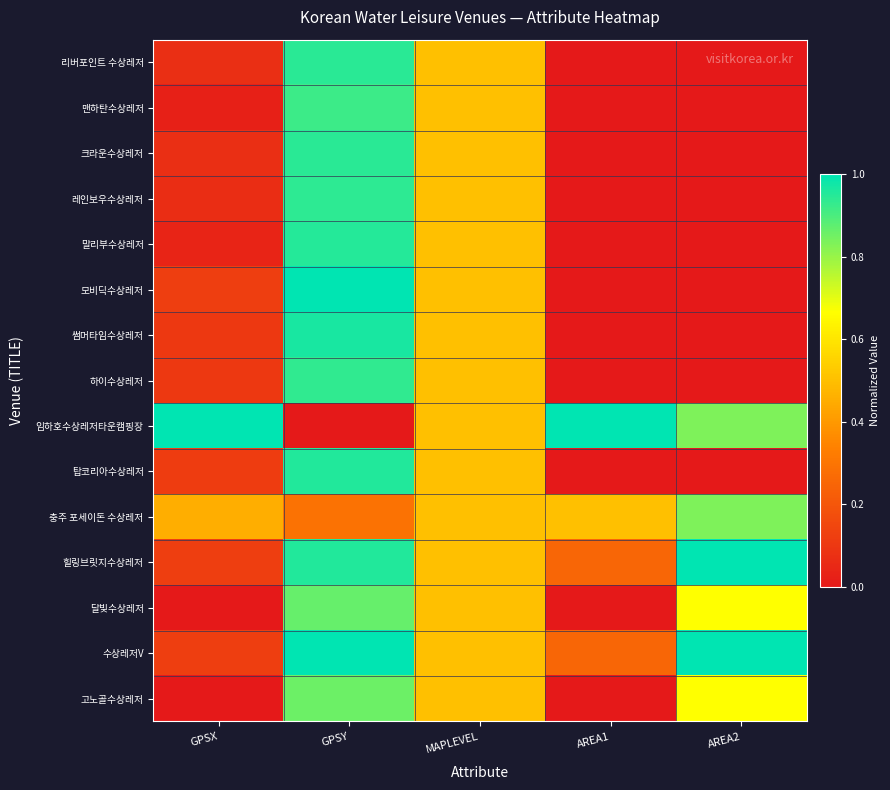

Between GPSY and GPSX, which is larger?

GPSY